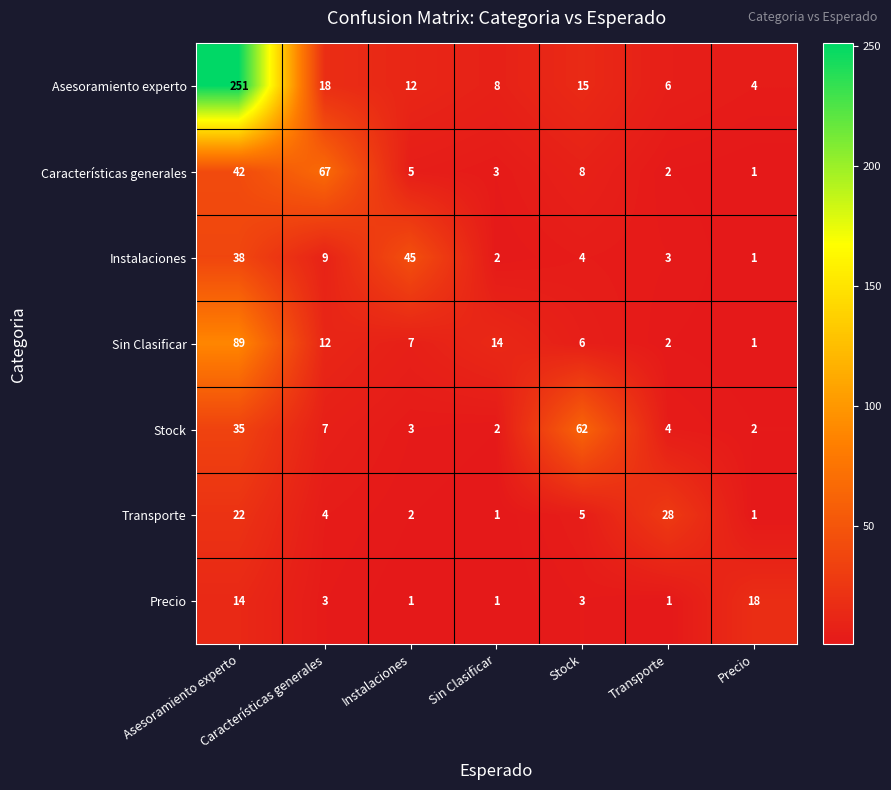

At how many categories does at least one series exceed 245?

1